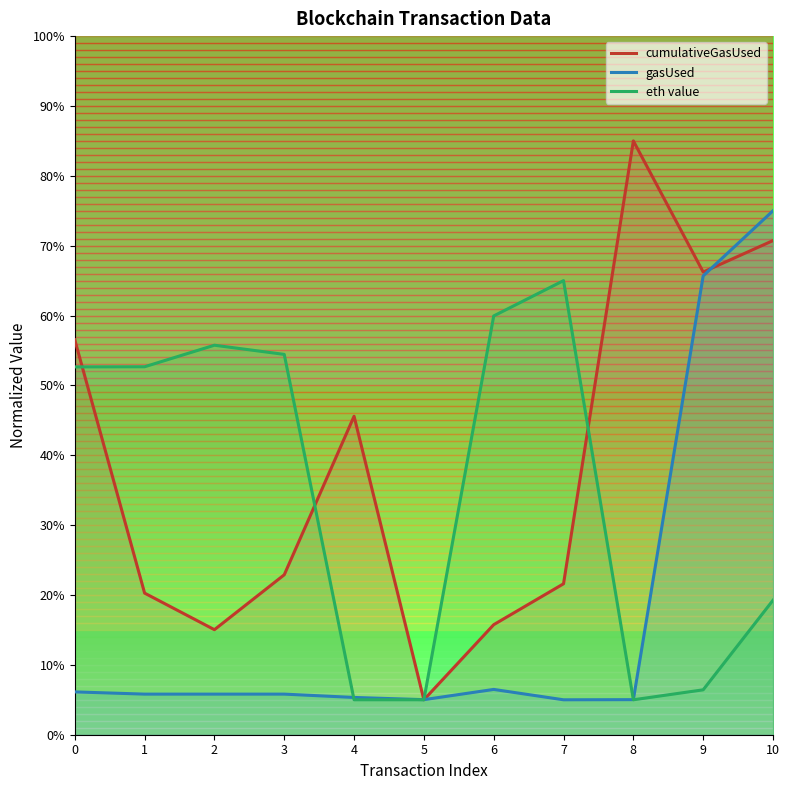

Reading right to left, list all the values displayed in this chart.

cumulativeGasUsed: 70.7	66.2	85.0	21.6	15.8	5.0	45.6	22.9	15.0	20.3	56.5
gasUsed: 75.0	65.7	5.0	5.0	6.5	5.0	5.3	5.8	5.8	5.8	6.1
eth value: 19.2	6.4	5.0	65.0	59.9	5.0	5.0	54.4	55.8	52.7	52.7